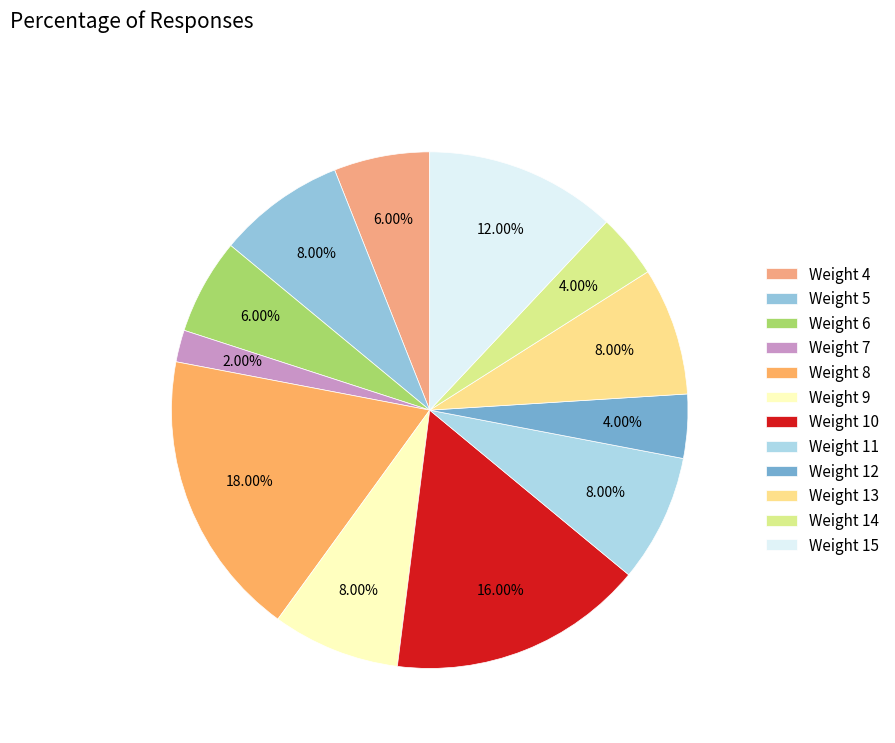

What percentage is the Weight 12 slice, to the nearest percent?

4%